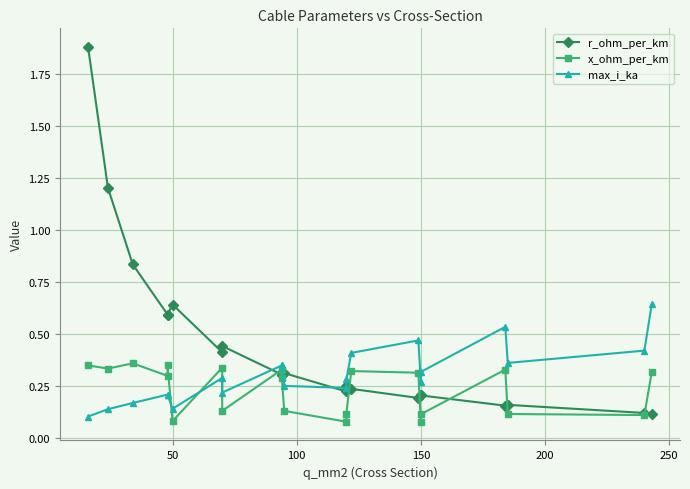

In max_i_ka, how many points are lower than both neighbors (excluding endpoints)?

5